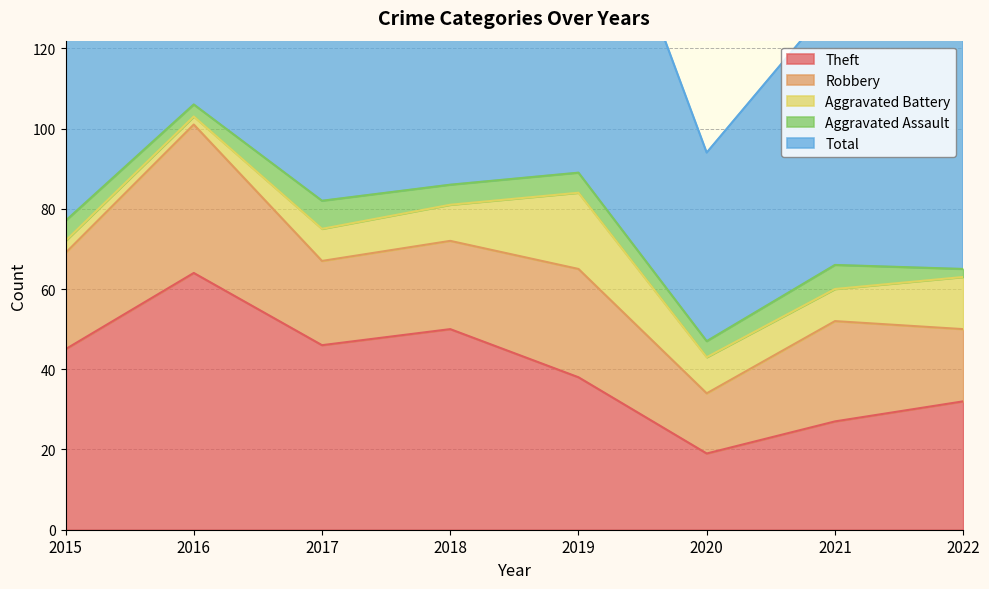

True or false: Total and Theft intersect in this chart.

False